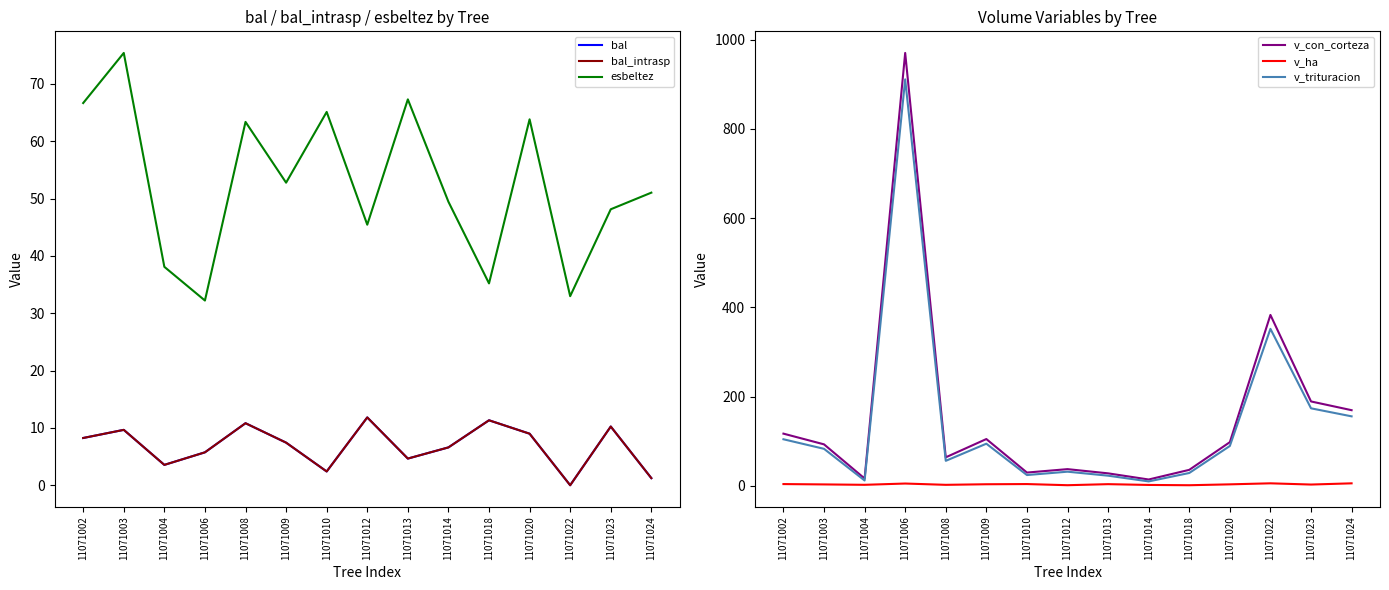

Which series changed the most between 11071002 and 11071024?

v_con_corteza